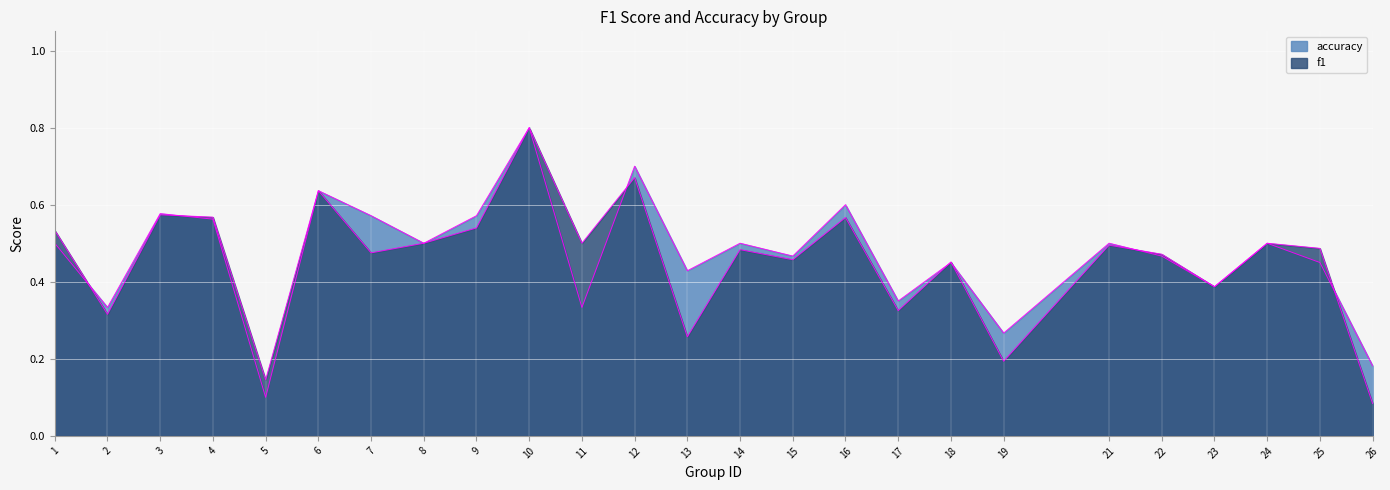

How many lines are shown in the chart?

2